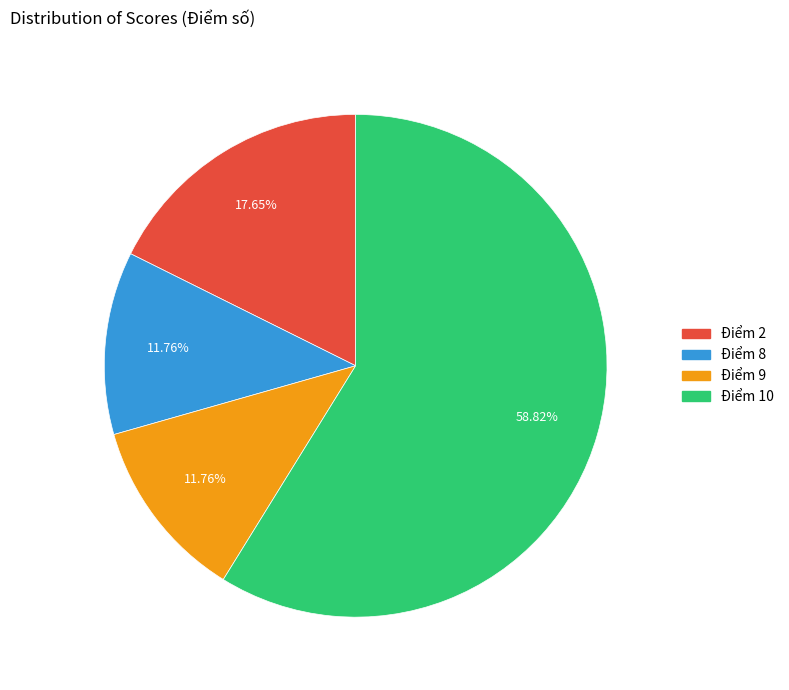

Does any single category account for the majority?

Yes